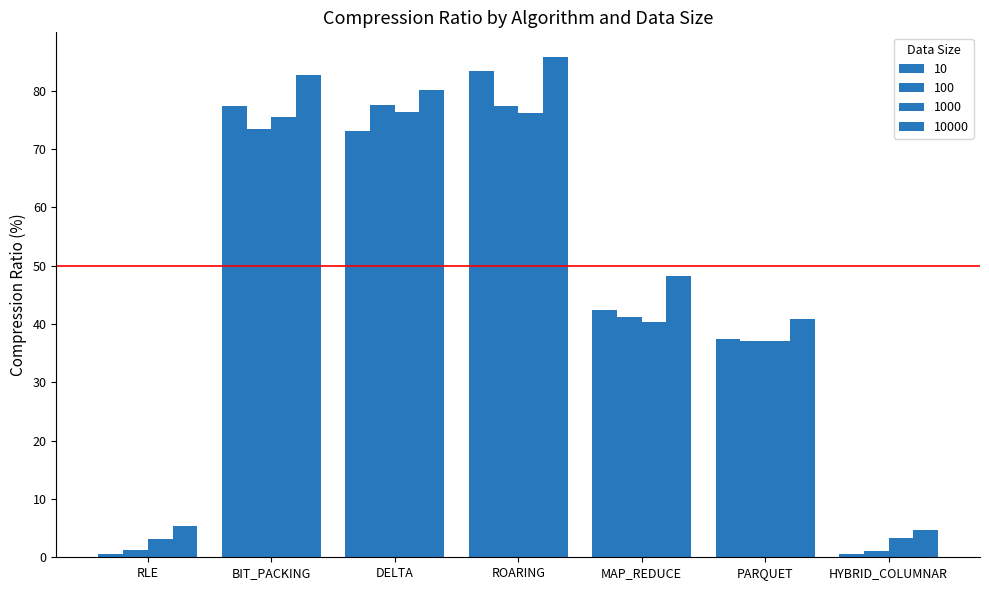

What position from the right is DELTA?

5